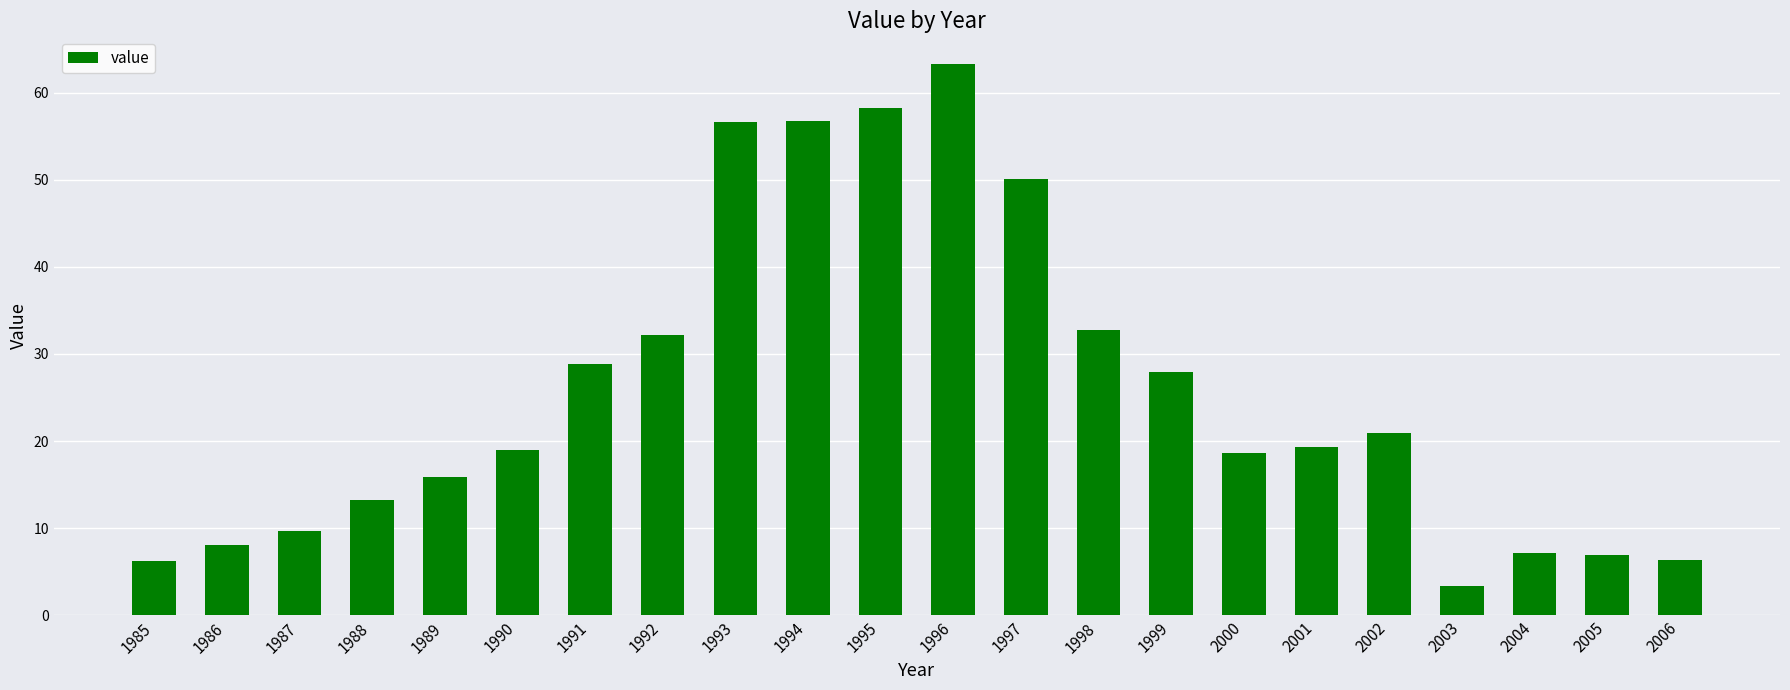

What is the value of the 9th bar from the left?

56.6